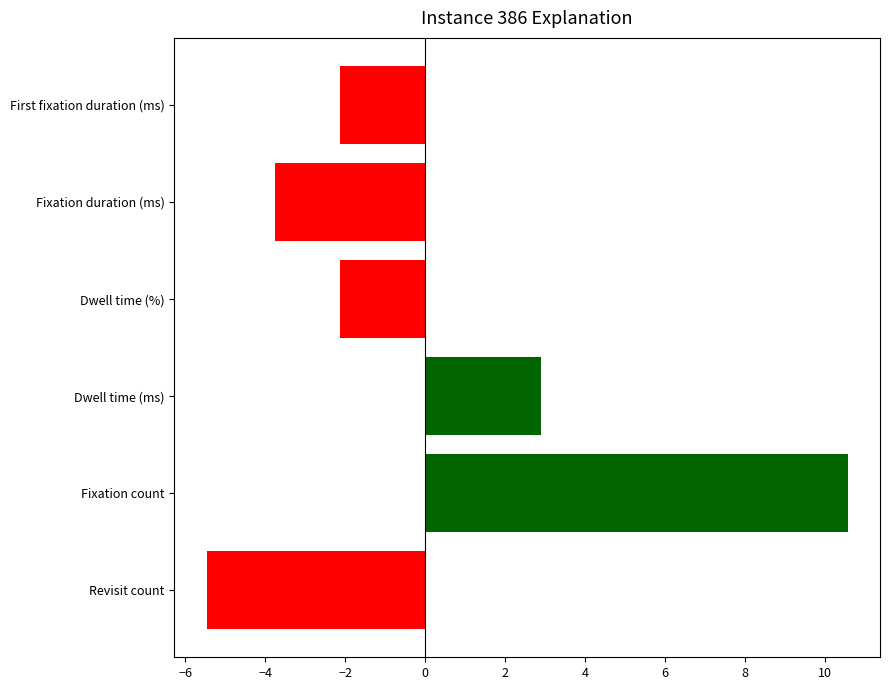

How many data points are less than -2?

4